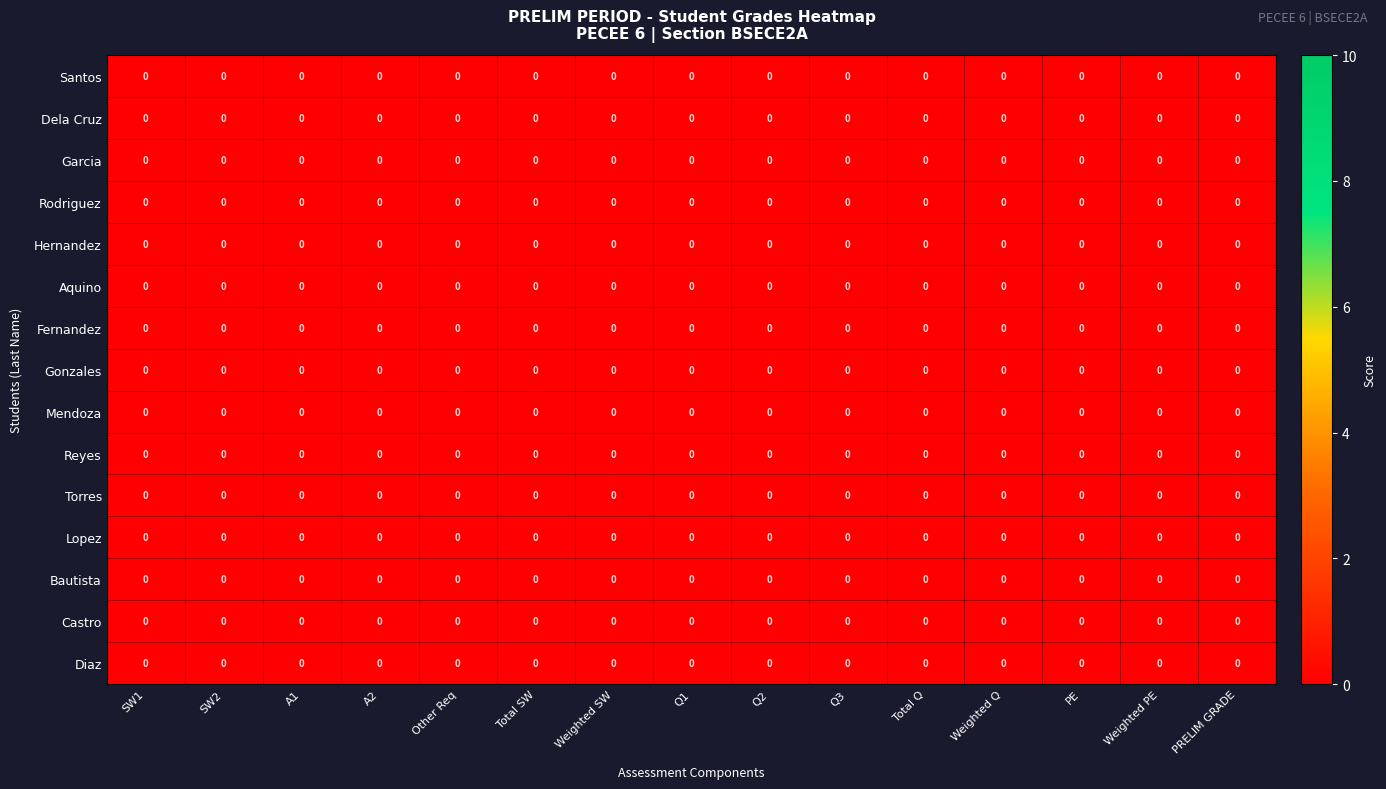

How many data points does each series have?

15